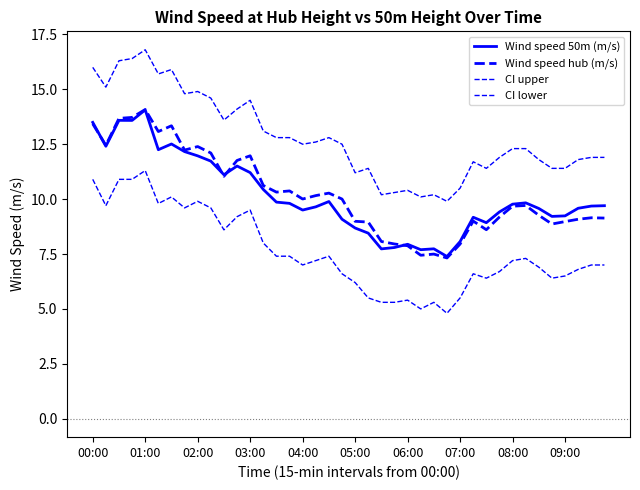

How many lines are shown in the chart?

4